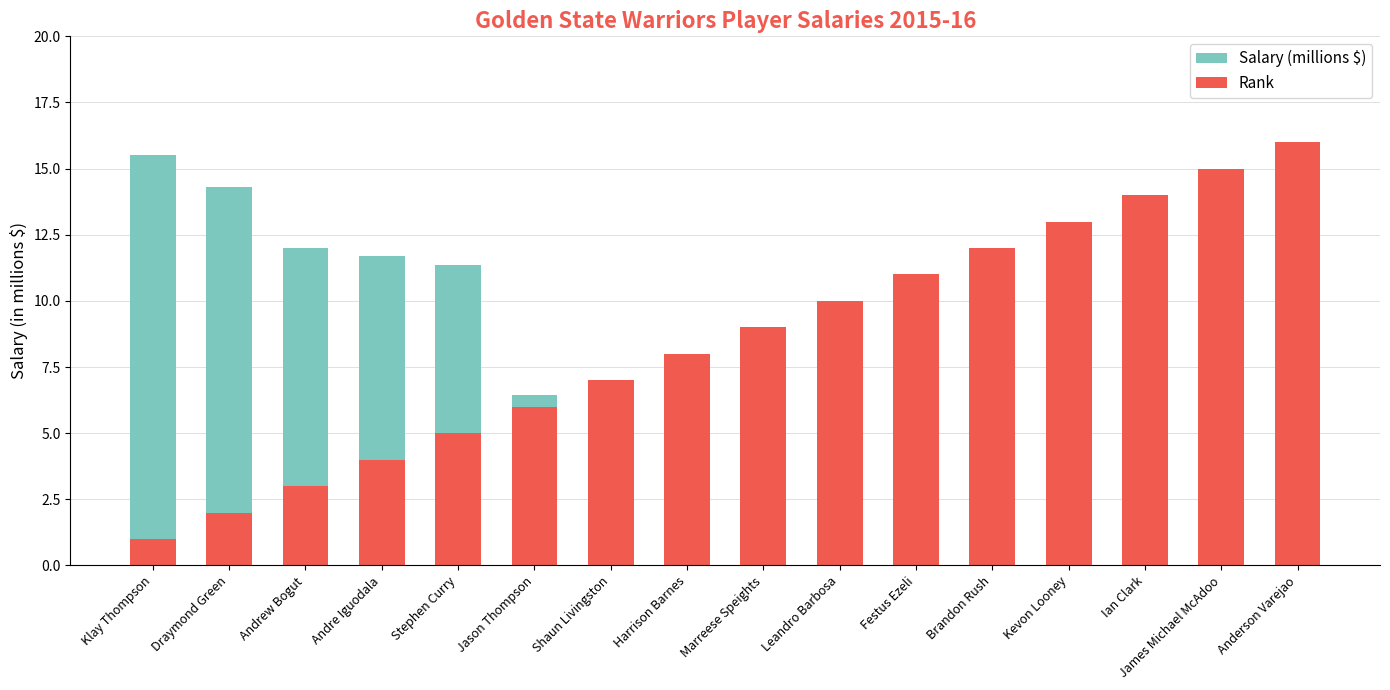

List the series in order of their overall mean, highest first.

Rank, Salary (millions $)